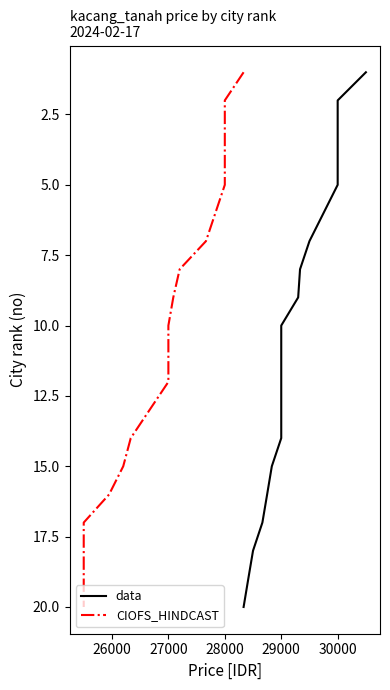

True or false: data has a value of 17 at 29000.

False